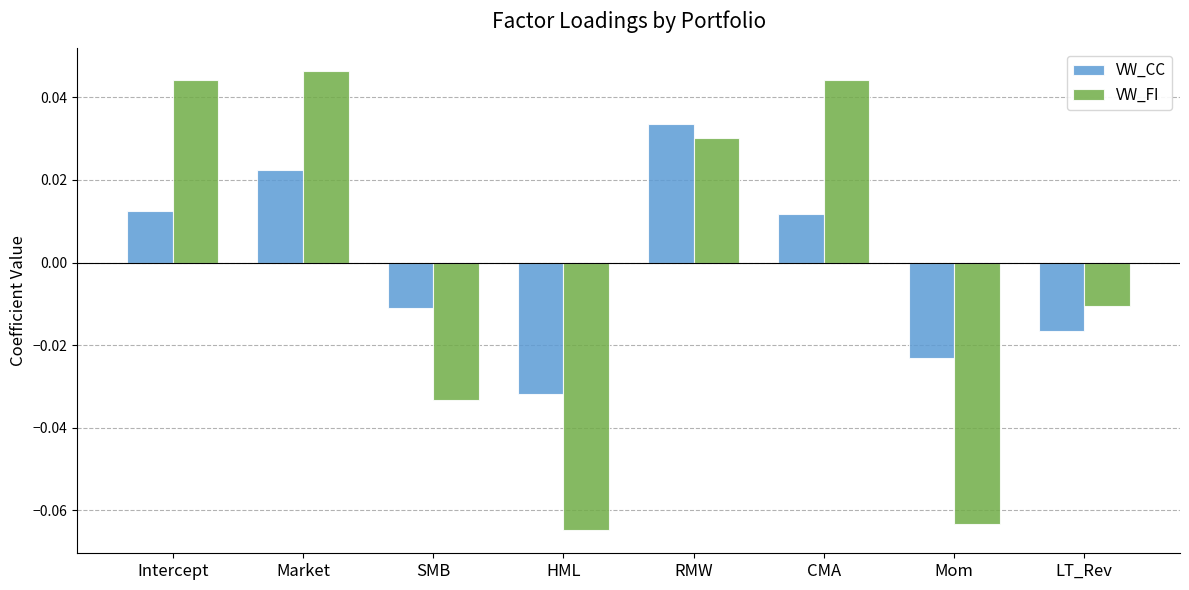

How many data points in VW_FI are less than 0?

4